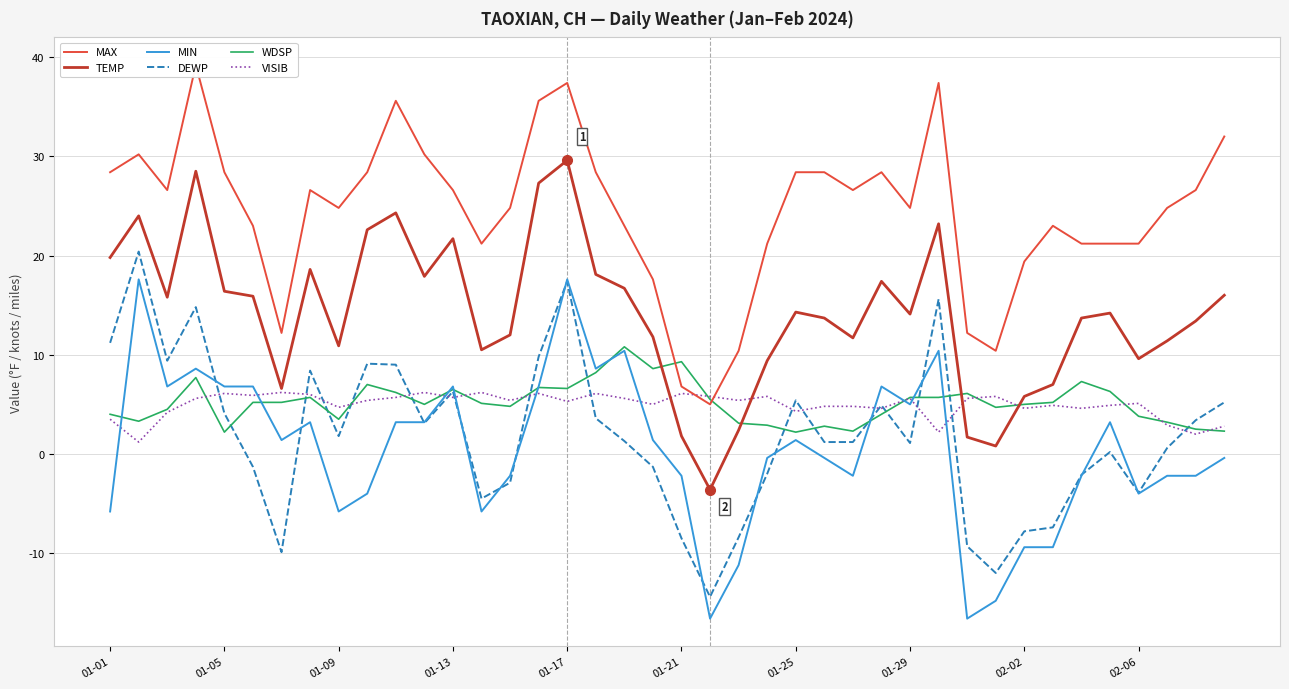

Count the number of categories in the chart.

40